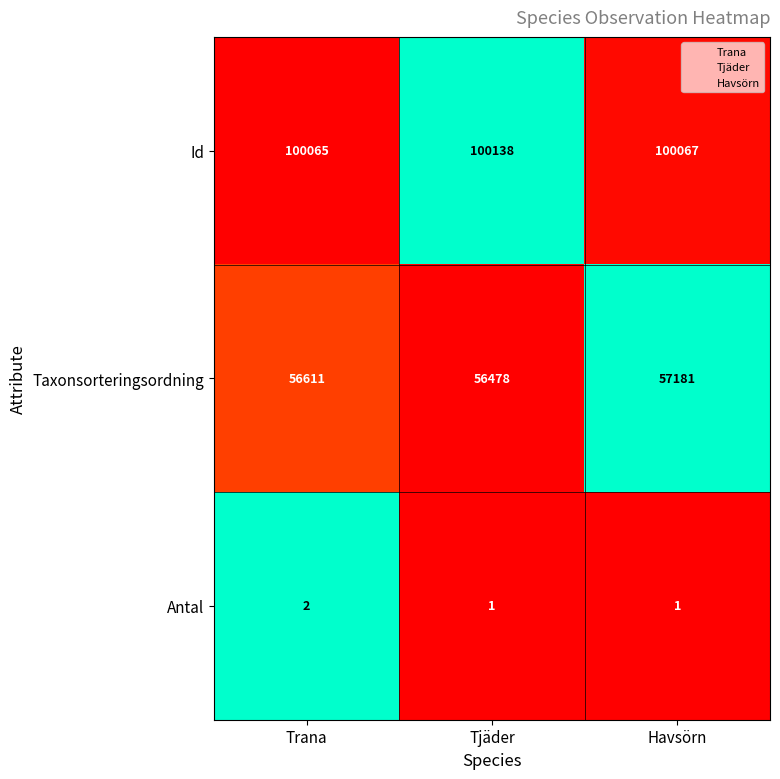

The value of Id at Havsörn is 22369. True or false?

False